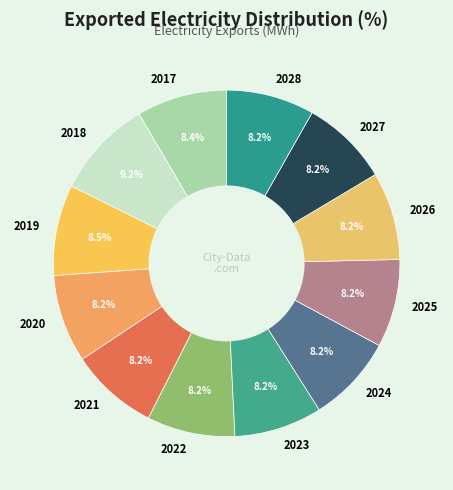

What is the total percentage of 2025 and 2021?

16.4%